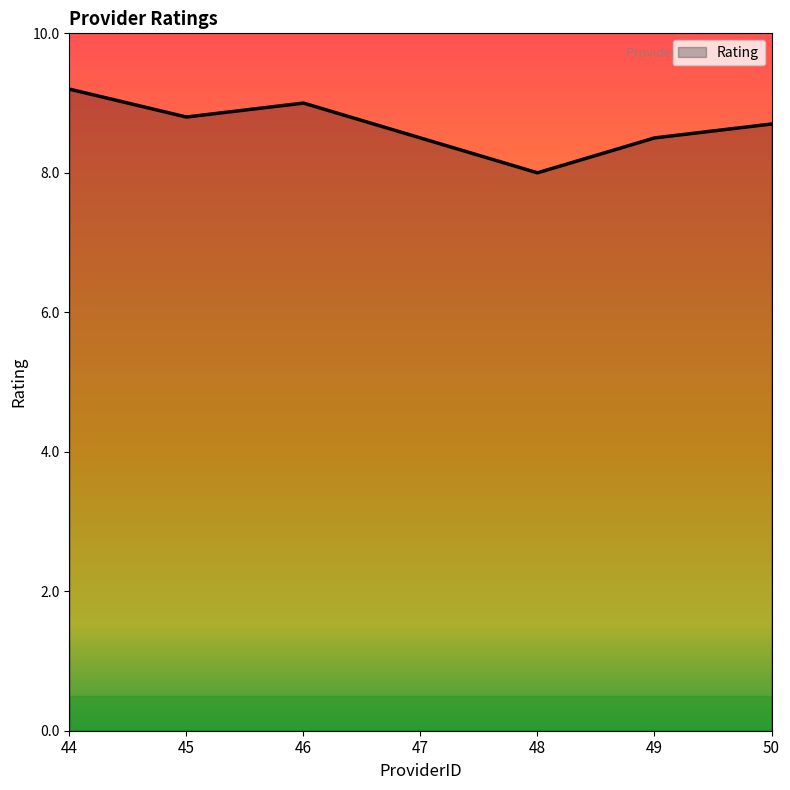

At which label is the value closest to 8?

48